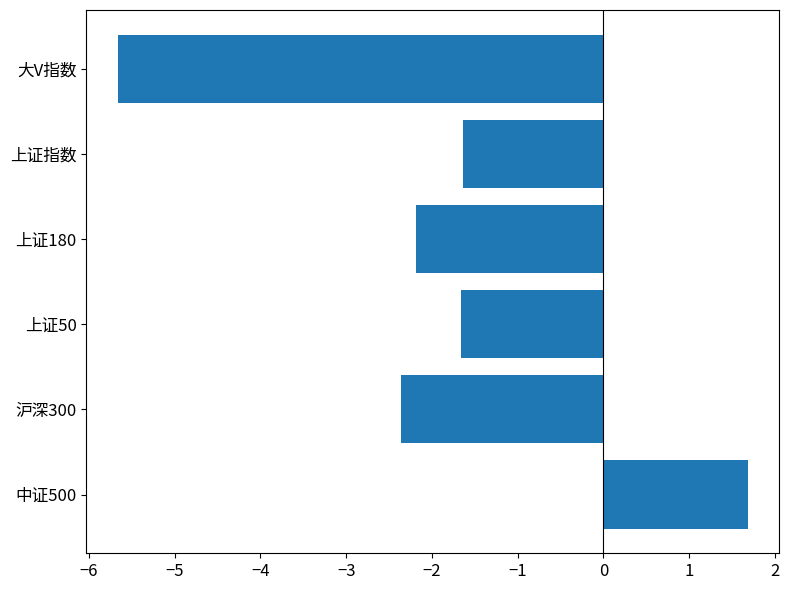

Count the number of categories in the chart.

6